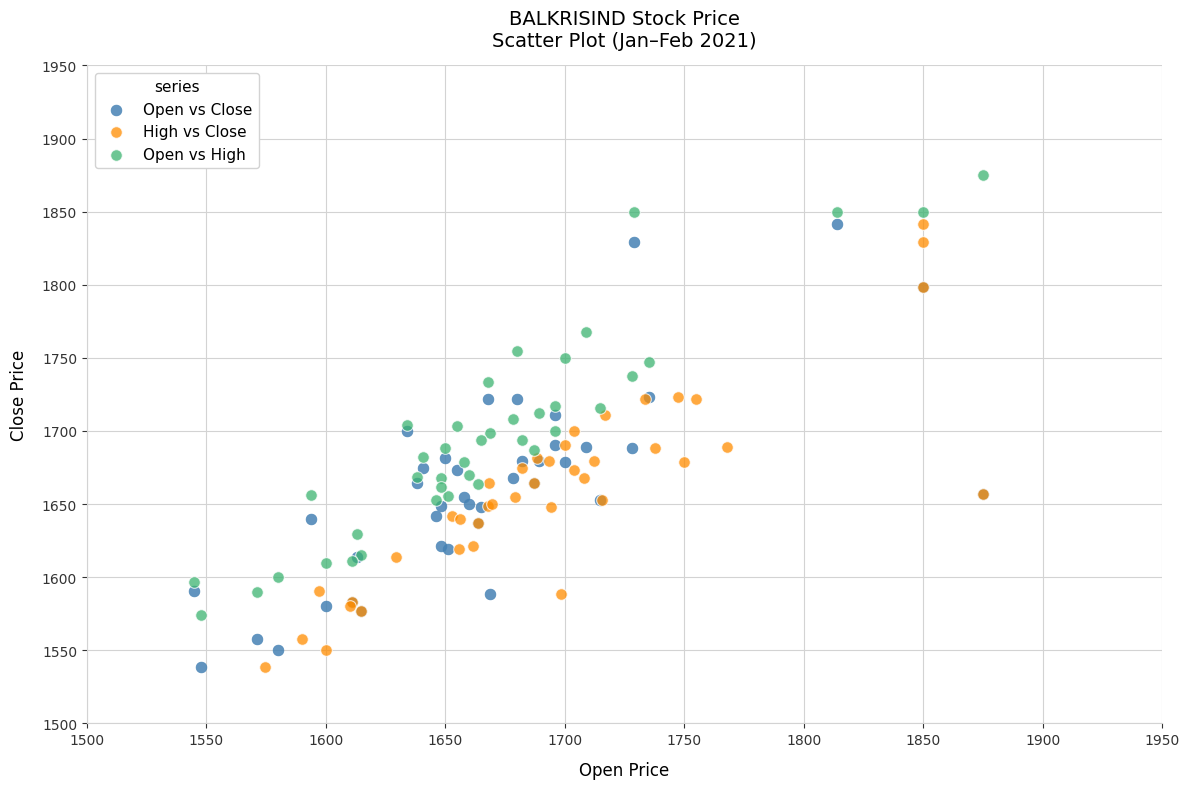

Which series contains the highest Y value?

Open vs High